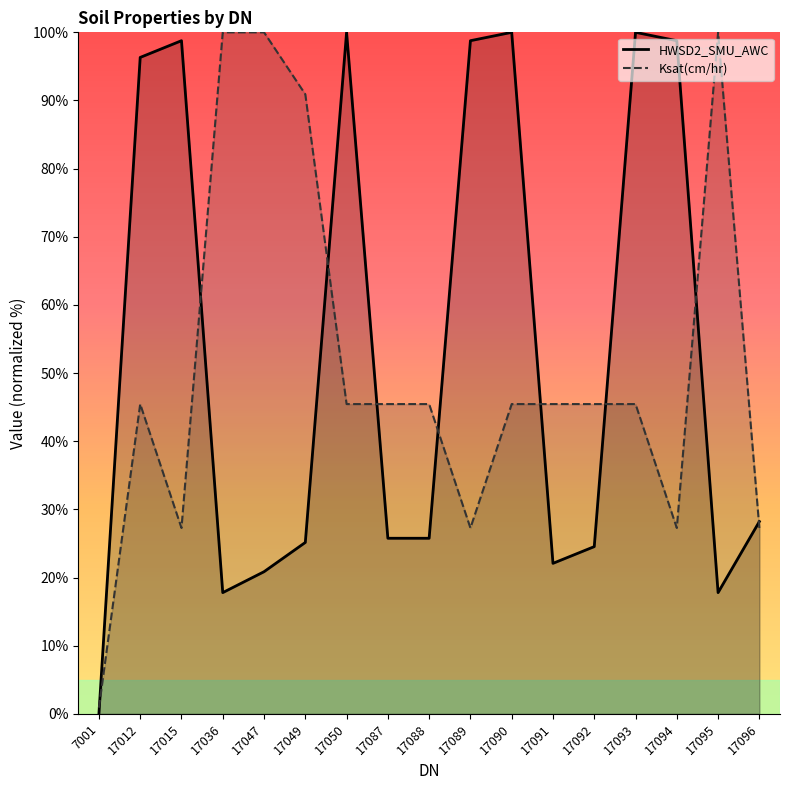

At which category does HWSD2_SMU_AWC reach its first local valley?

17036